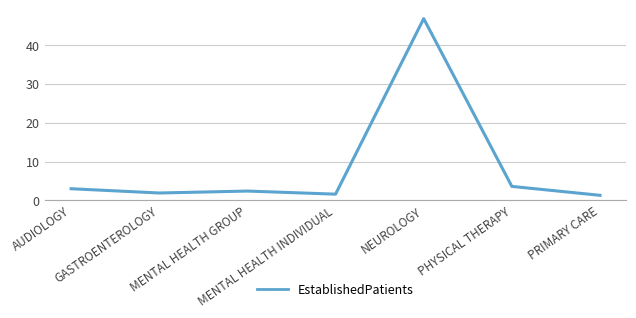

What position from the right is AUDIOLOGY?

7